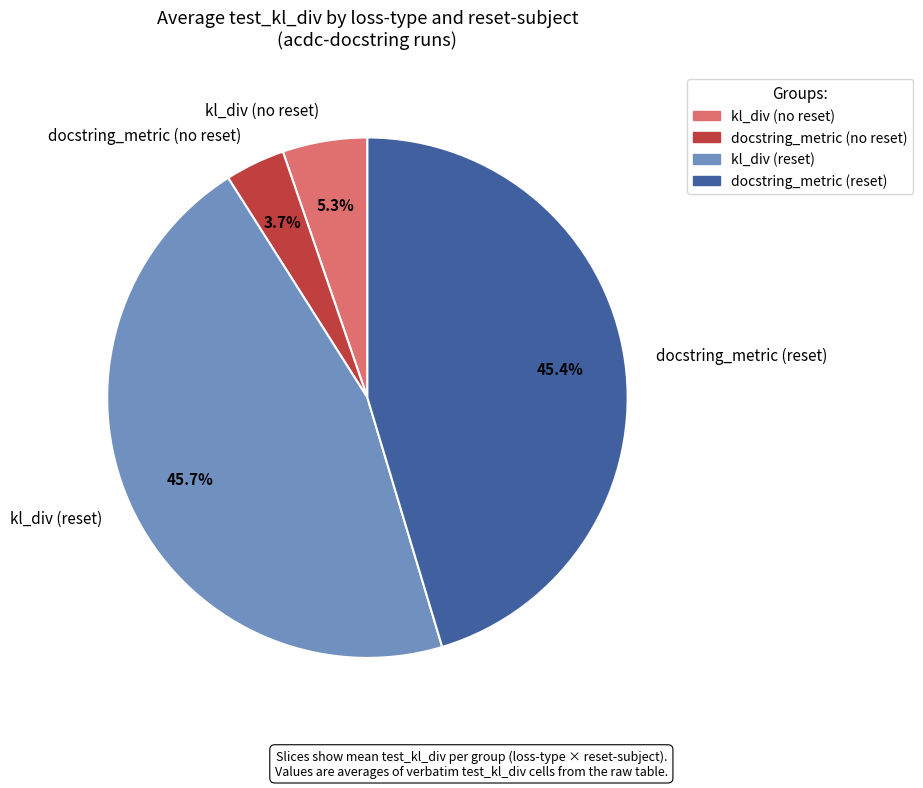

Do kl_div (reset) and kl_div (no reset) together represent more than half of the pie?

Yes